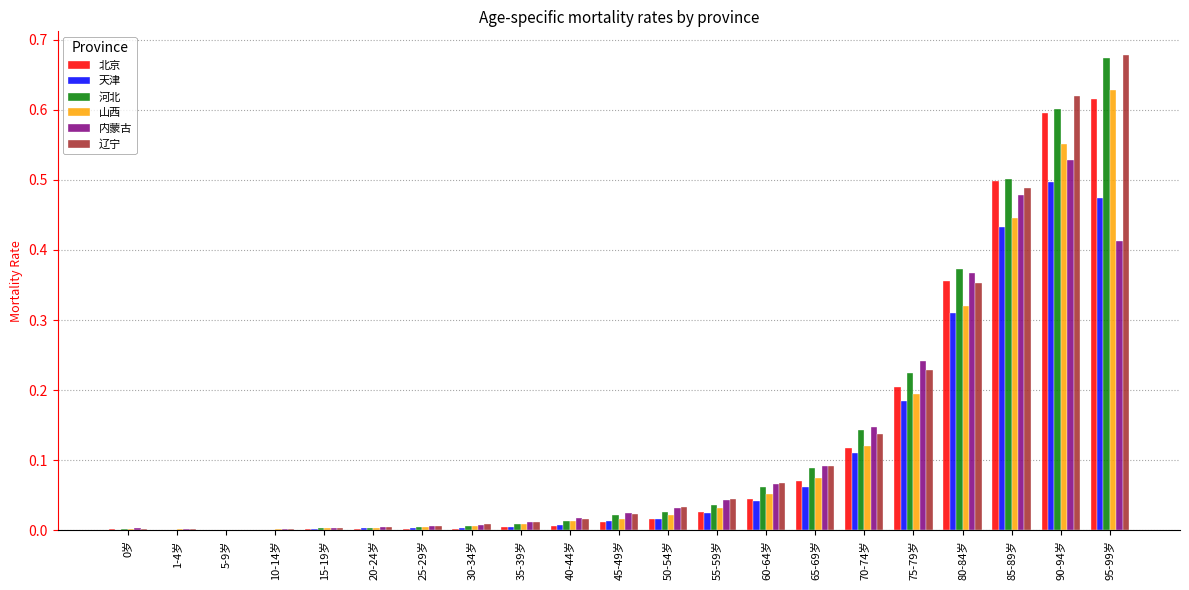

True or false: 山西 has a value of 0.0 at 45-49岁.

True